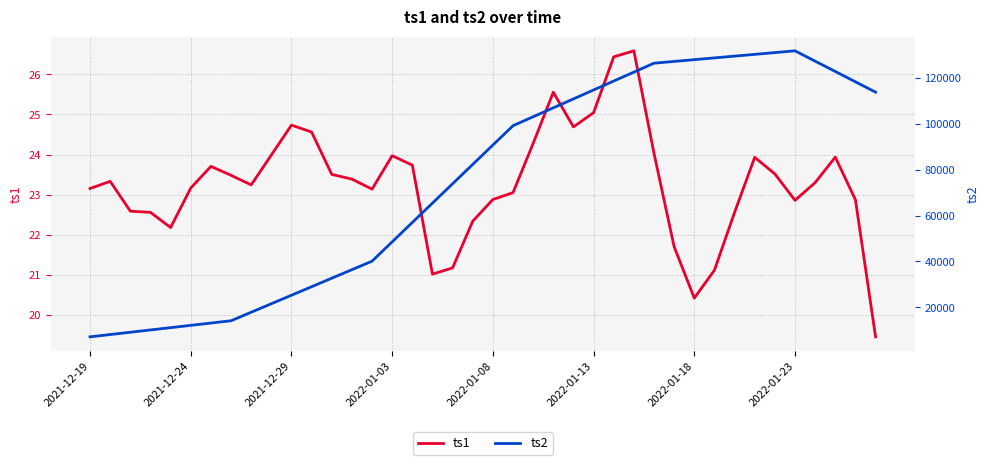

What is the difference between the highest and lowest values at 34?

131121.3